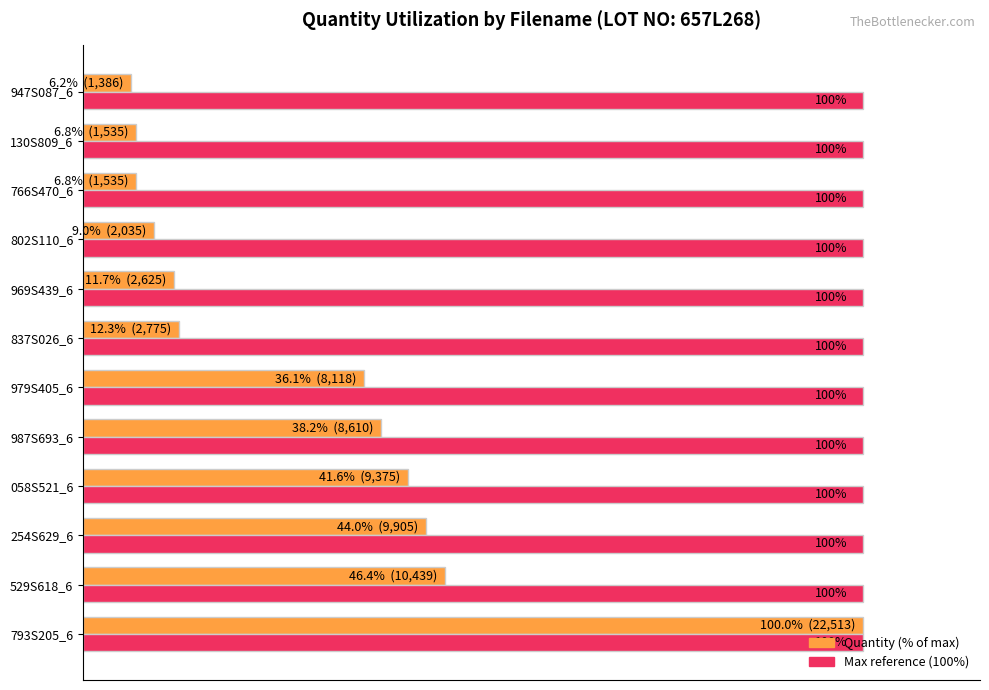

Is the value of Max reference (100%) at 130S809_6 greater than the value of Quantity (% of max) at 766S470_6?

Yes